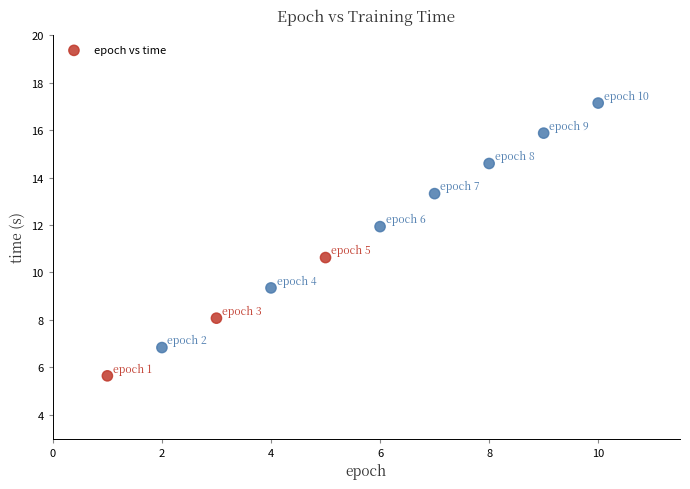

What is the average Y value?

11.3